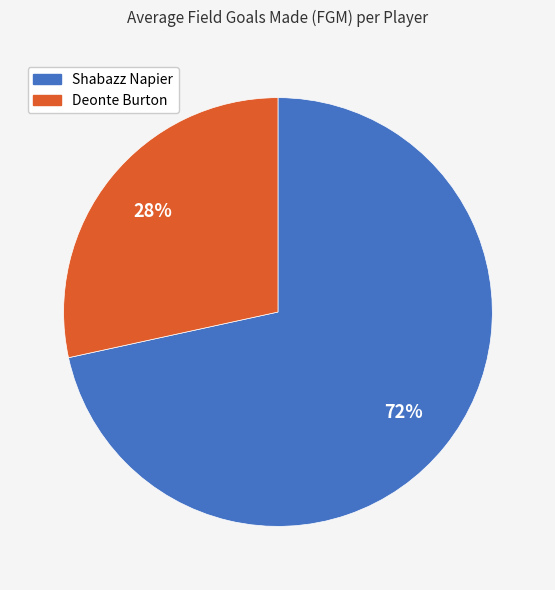

To the nearest percent, what is the combined percentage of Shabazz Napier and Deonte Burton?

100%